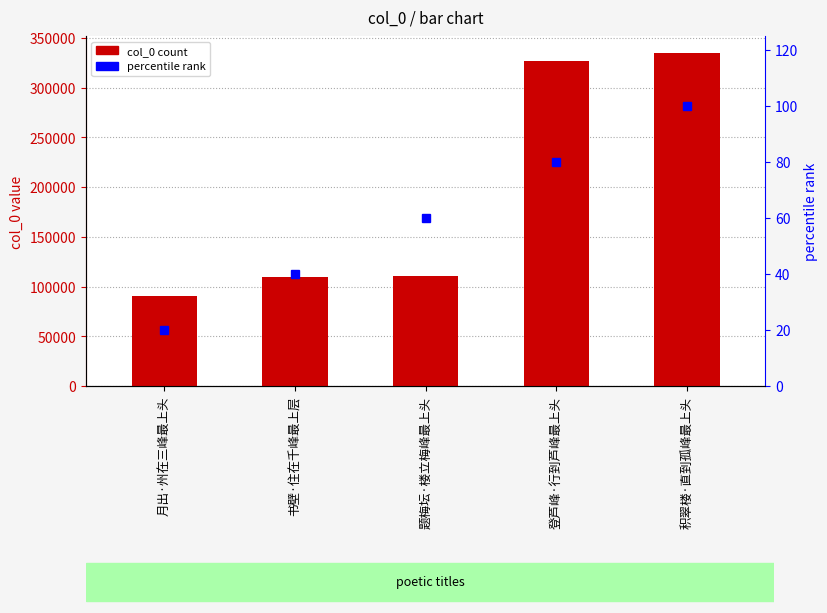

Which series changed the most between 月出·州在三峰最上头 and 积翠楼·直到孤峰最上头?

col_0